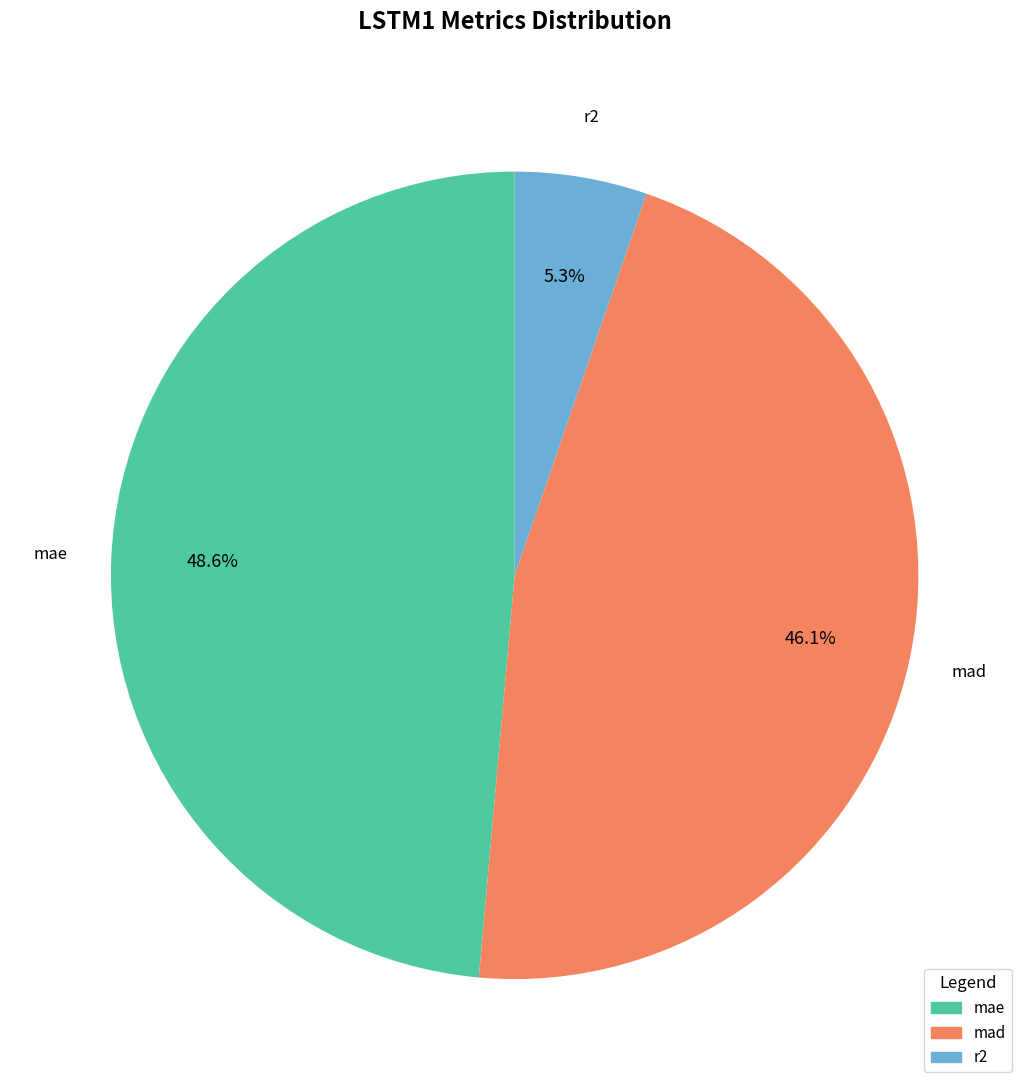

Which has a higher value, r2 or mad?

mad